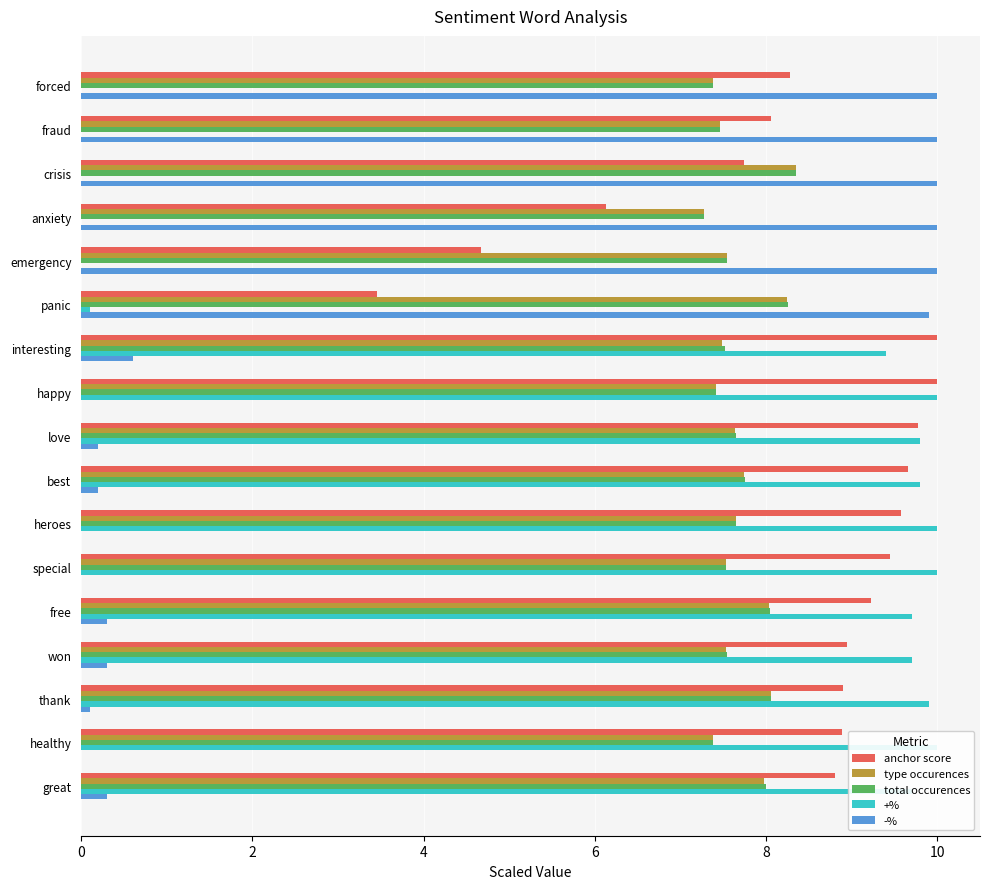

How many bars are there in total?

85